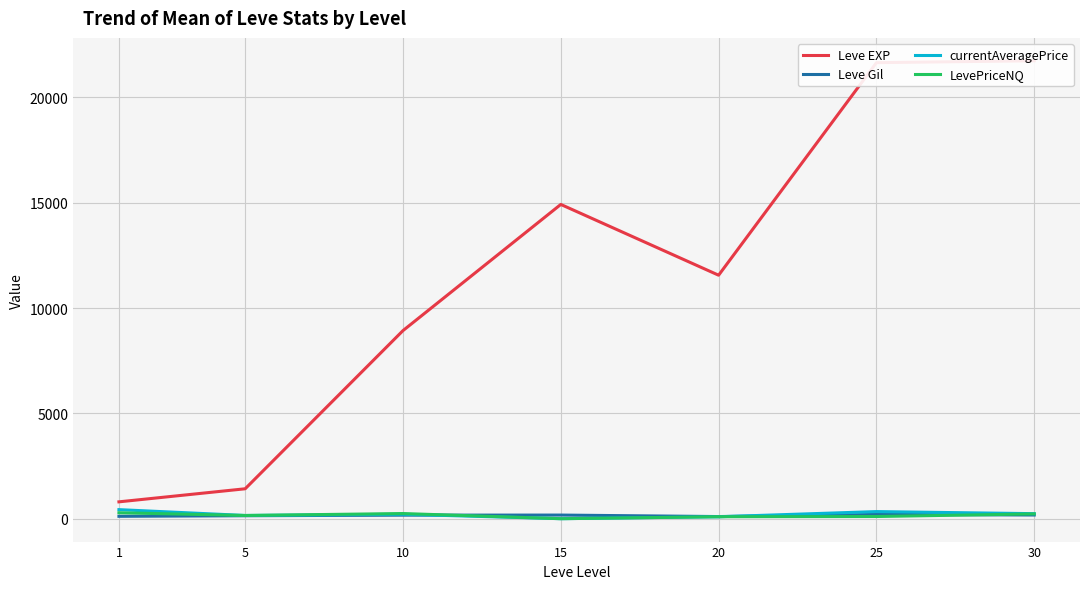

Is it true that LevePriceNQ equals 61.5 at 30?

False